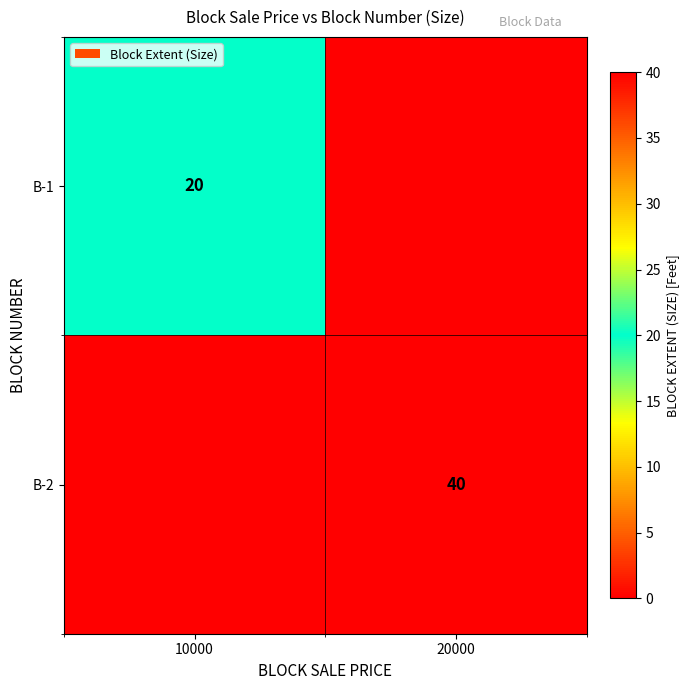

Is it true that B-1 equals 10 at 10000?

False